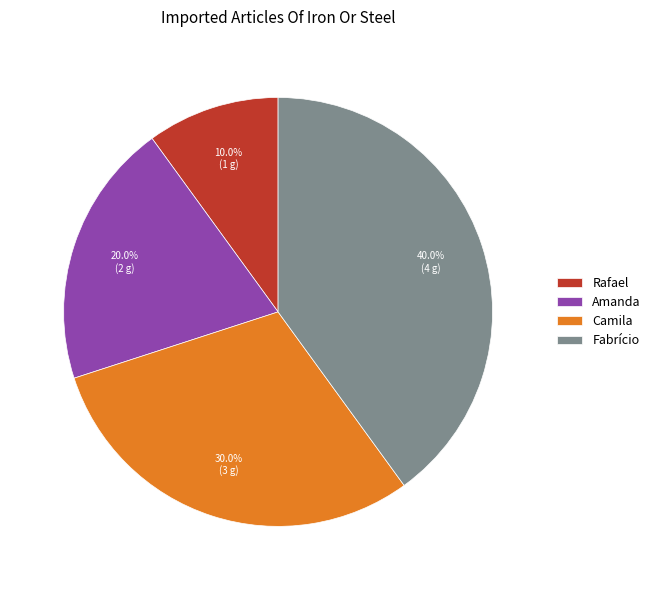

Which has a higher value, Amanda or Rafael?

Amanda